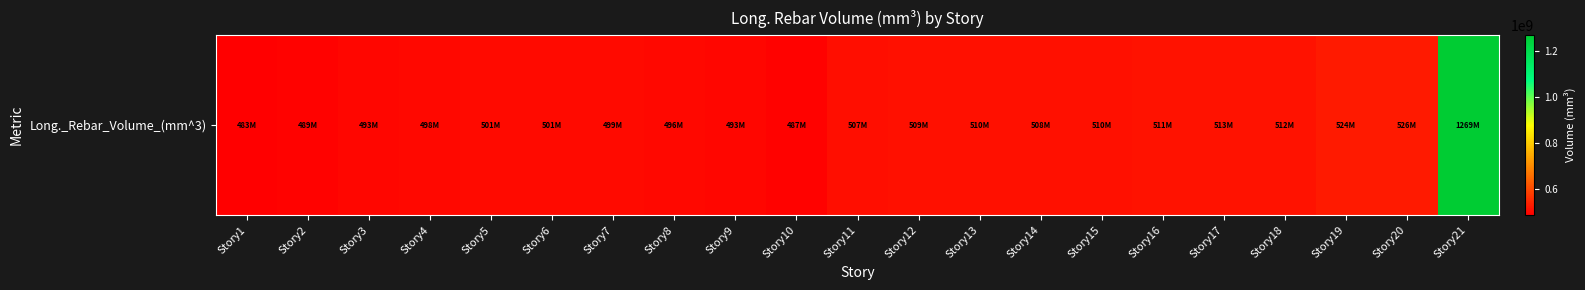

Where does the data first go above 506697142?

Story11